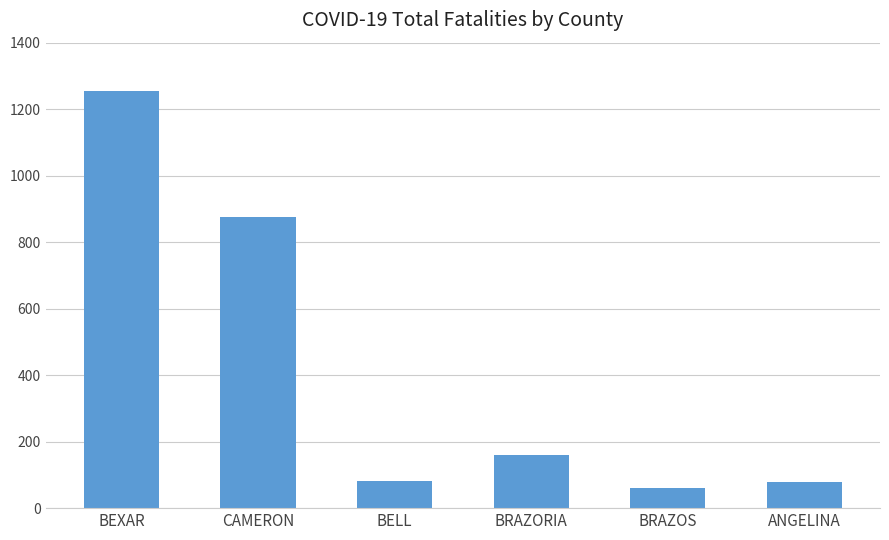

What position from the left is ANGELINA?

6